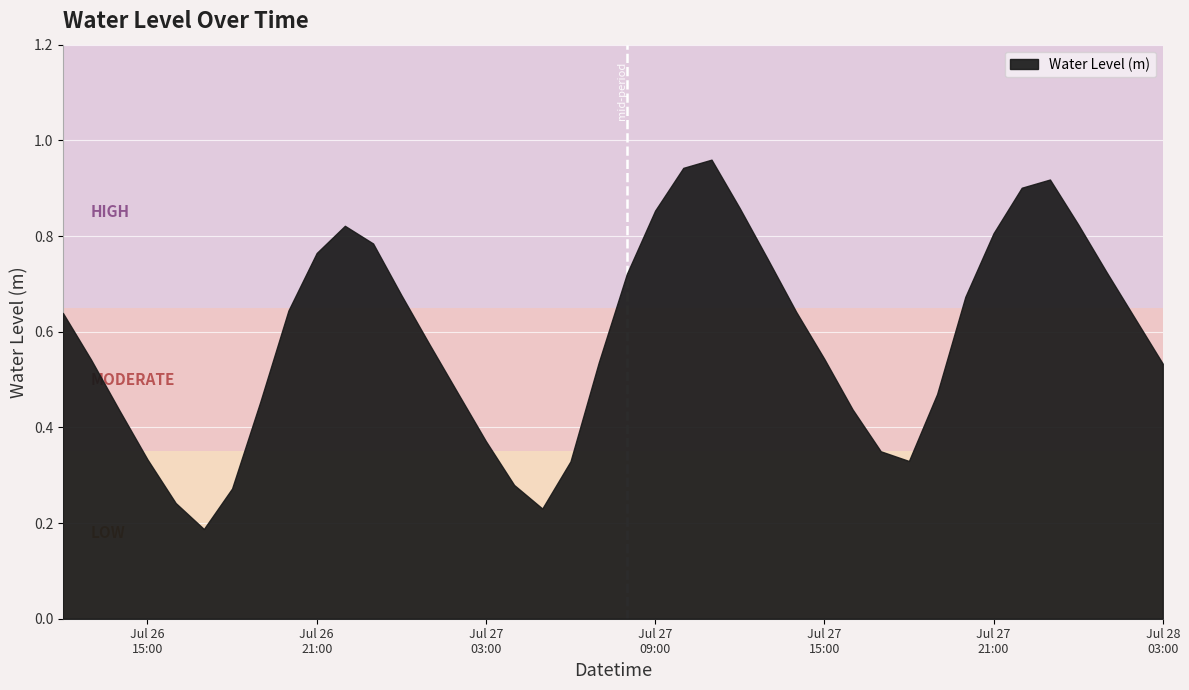

What is the greatest value displayed?

1.0